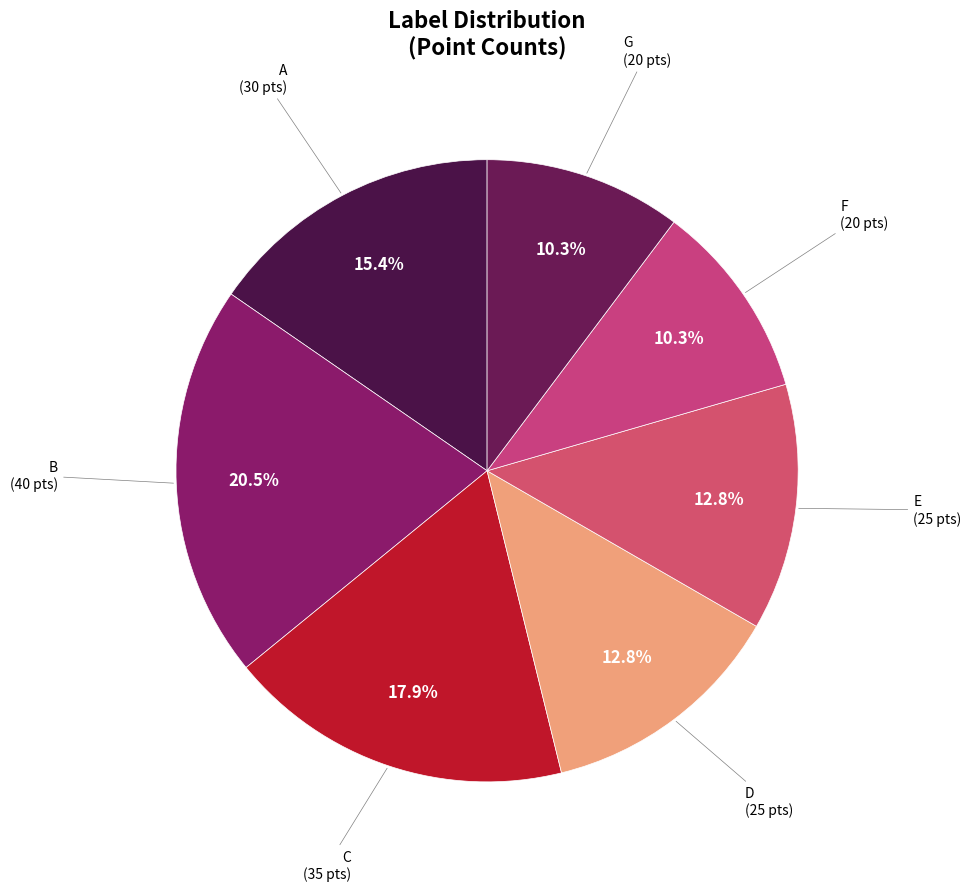

How many segments does this pie chart have?

7